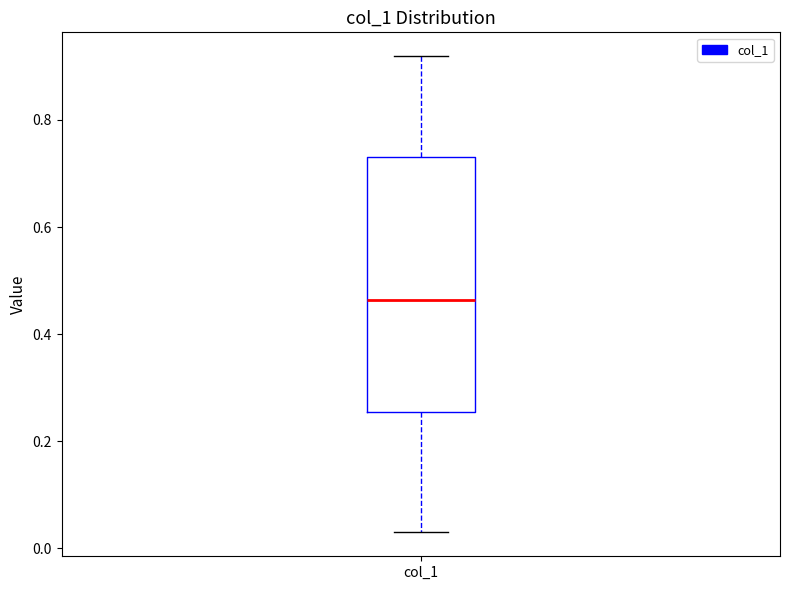

Read this box plot against the y-axis: the position of the median line, the range covered by the box, and the ends of both whiskers. The values are not printed on the chart, so give them approximately, as read against the axis.

median 0.46, box 0.26 to 0.74, whiskers 0.02 to 0.92